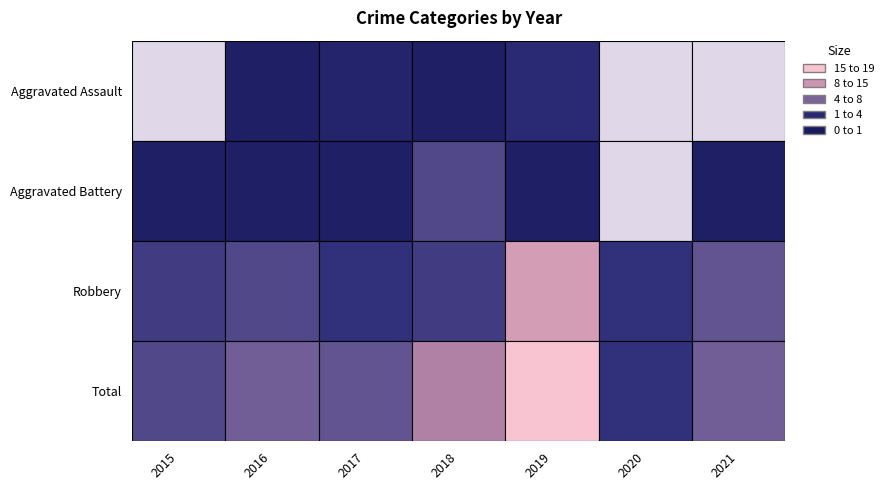

Reading left to right, extract all data points from this chart.

Aggravated Assault: 2015=0	2016=1	2017=2	2018=1	2019=3	2020=0	2021=0
Aggravated Battery: 2015=1	2016=1	2017=1	2018=6	2019=1	2020=0	2021=1
Robbery: 2015=5	2016=6	2017=4	2018=5	2019=15	2020=4	2021=7
Total: 2015=6	2016=8	2017=7	2018=12	2019=19	2020=4	2021=8